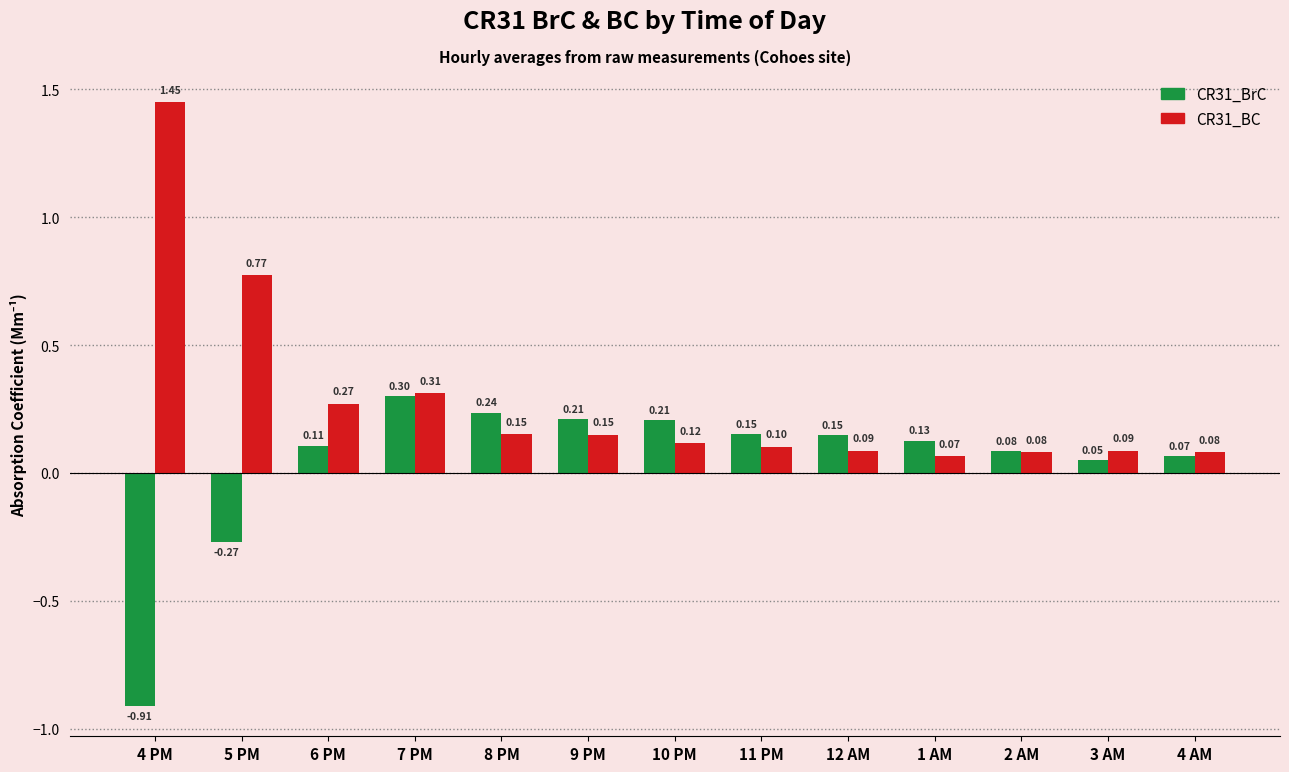

What is the label of the 4th bar from the right?

1 AM